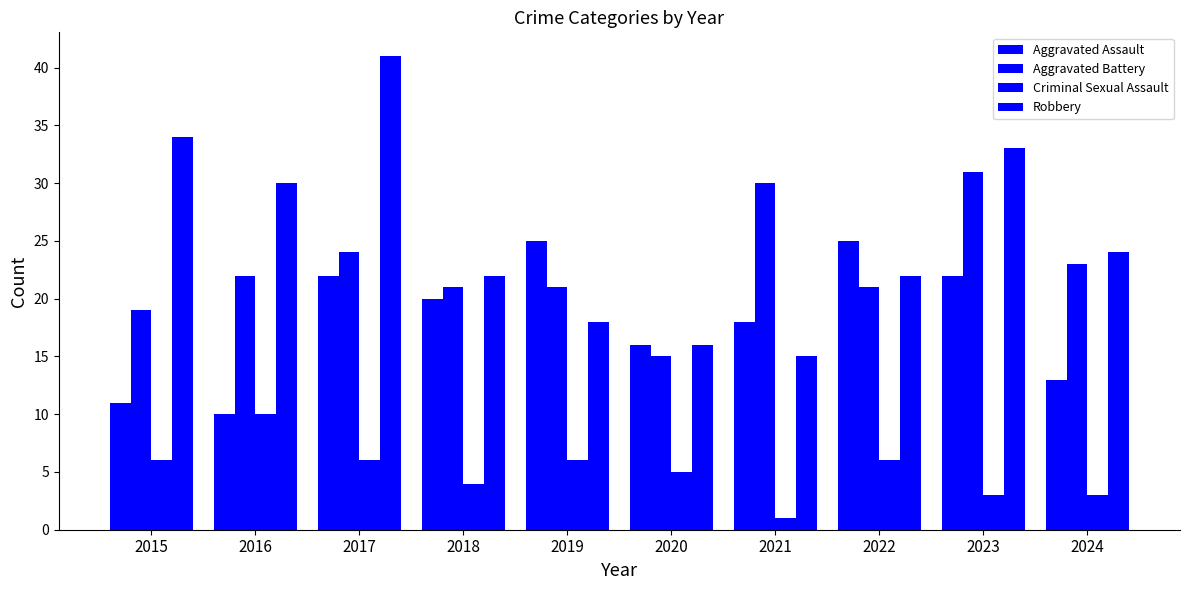

How many values in the Criminal Sexual Assault series are below 6?

5